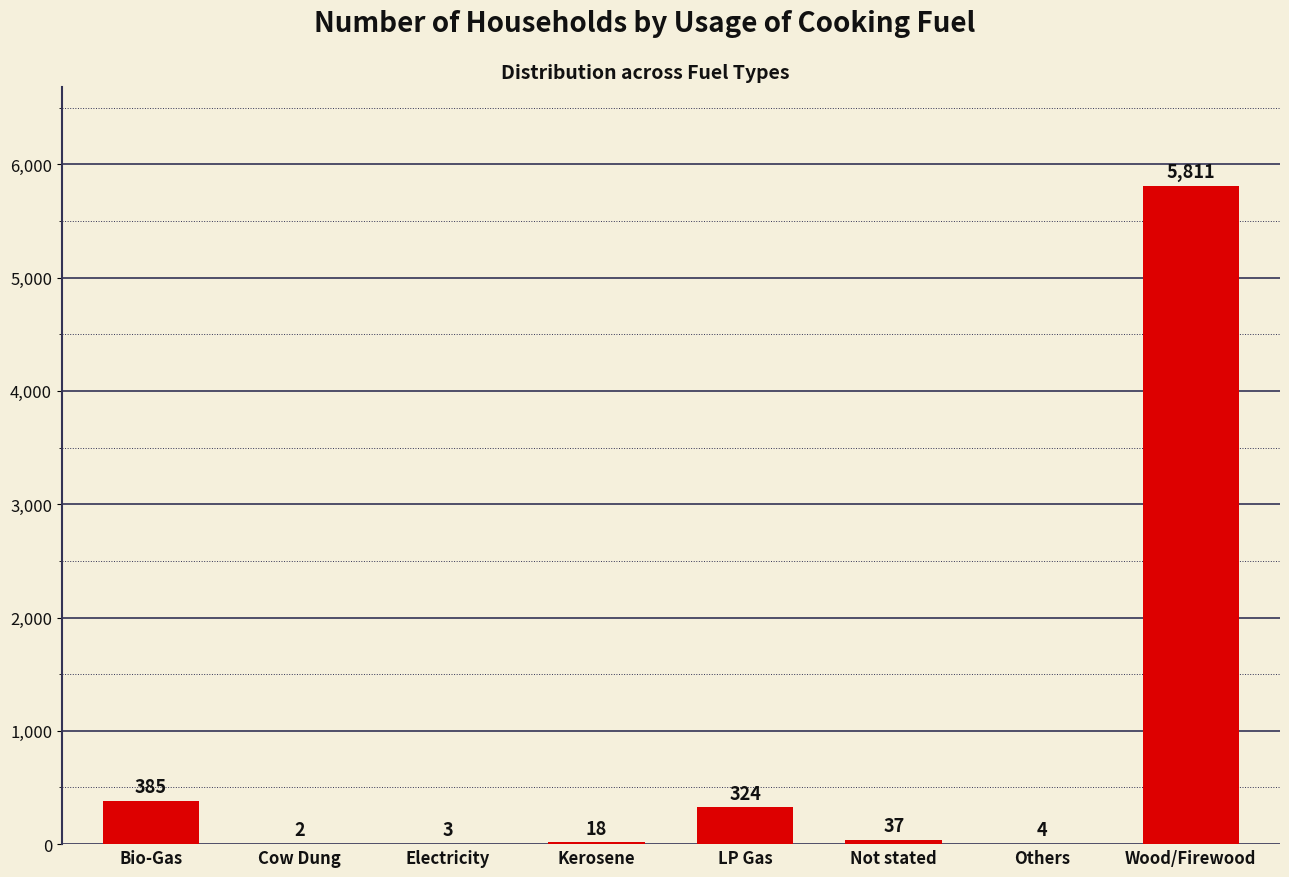

The chart shows a value of 609 at Bio-Gas. True or false?

False